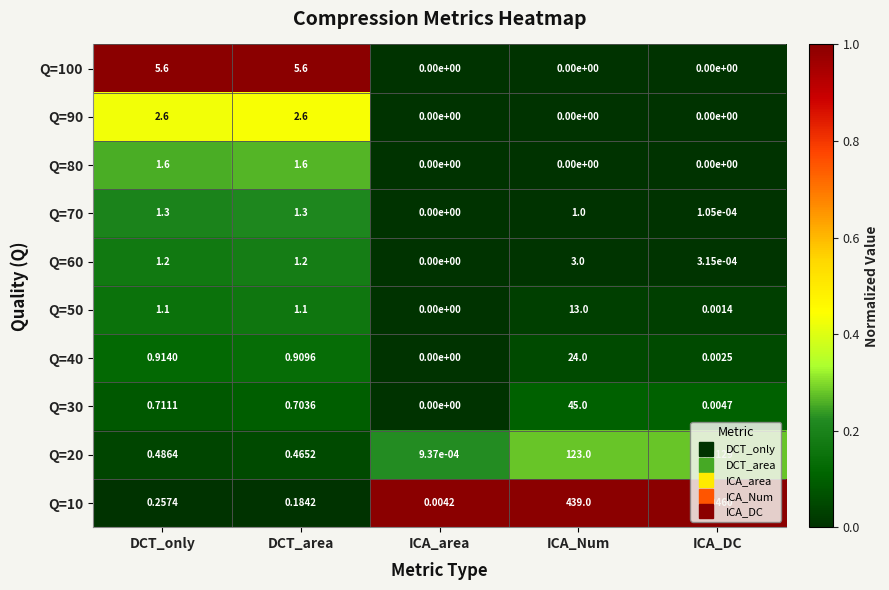

At which category is the sum across all series the highest?

ICA_Num